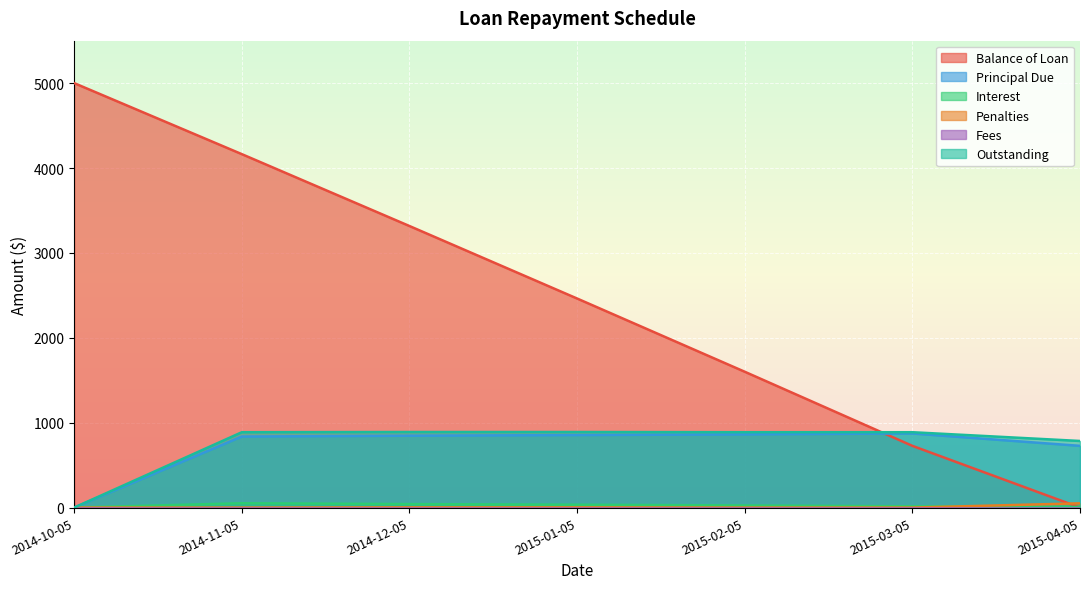

What is the sum of all Balance of Loan values?

17269.7